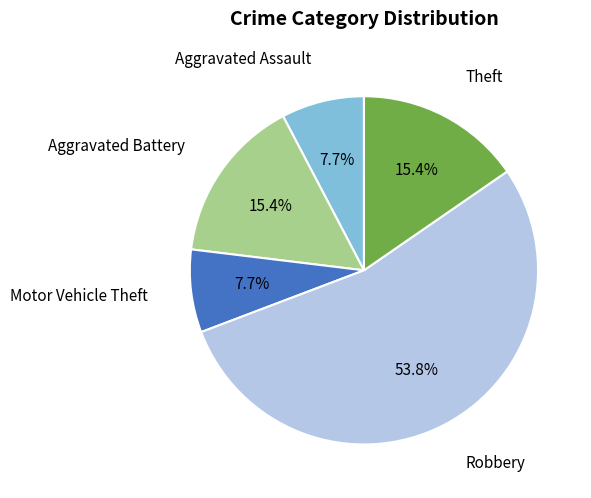

To the nearest percent, what is the average slice percentage?

20%